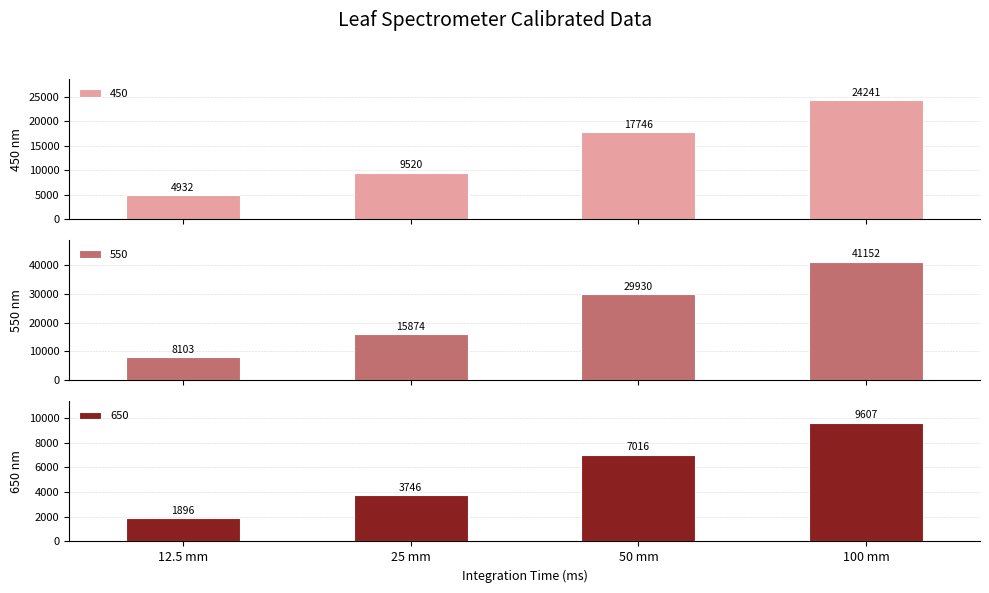

Where does the 650 series first go above 7015?

50 mm